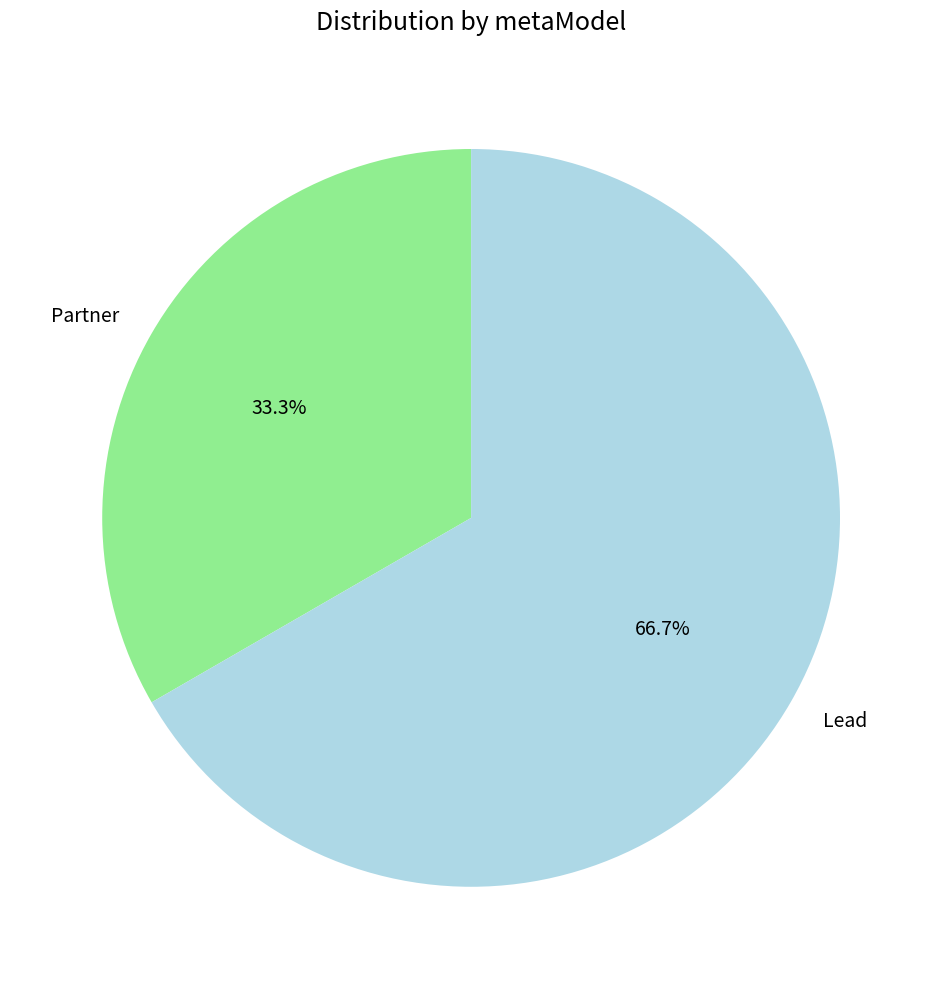

To the nearest percent, what percentage of the pie is Partner?

33%